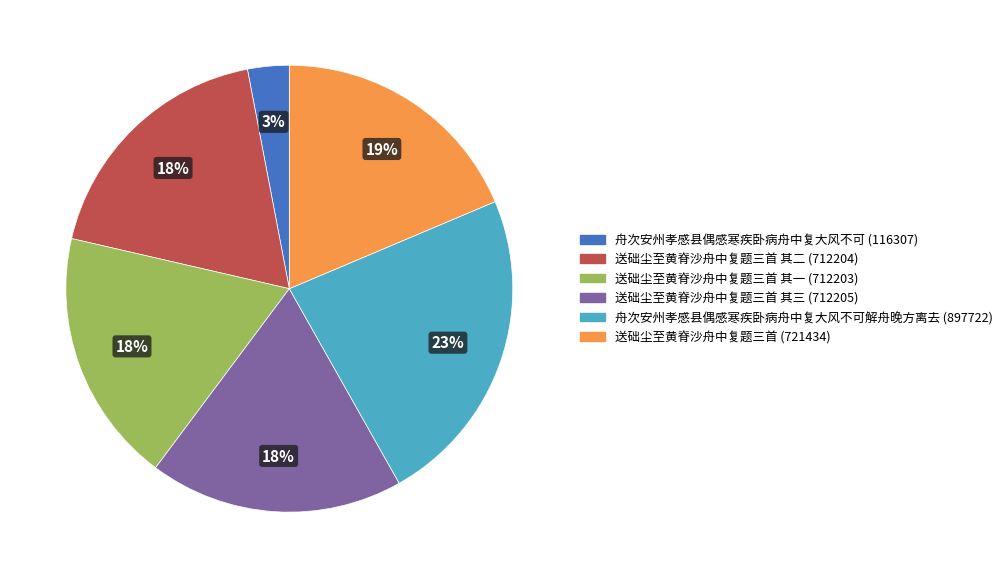

To the nearest percent, what is the average slice percentage?

17%